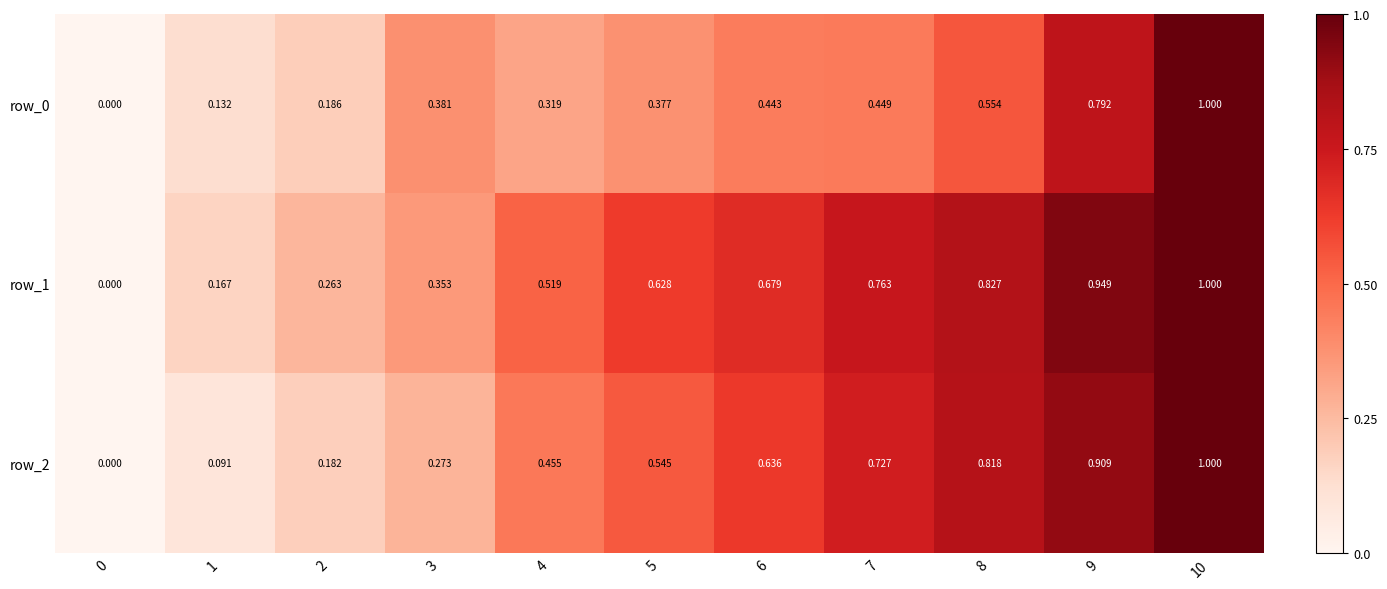

Is the value of row_0 at 2 greater than the value of row_2 at 1?

Yes